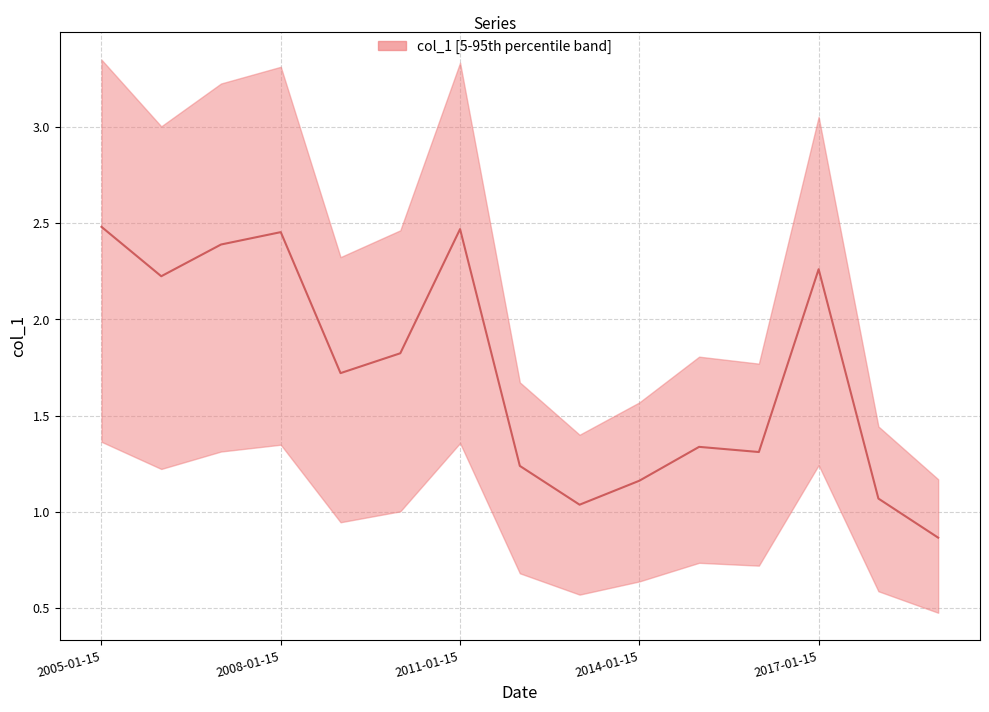

What is the change in value from 2006-01-15 to 2018-01-15?

-1.2